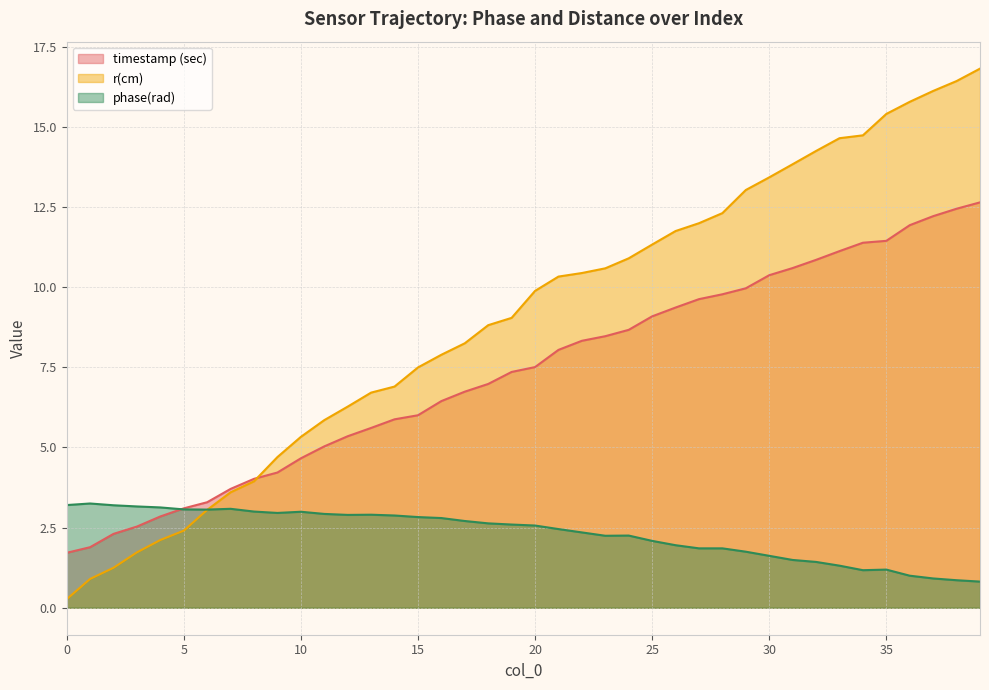

The value of phase(rad) at 25 is 3.2. True or false?

False